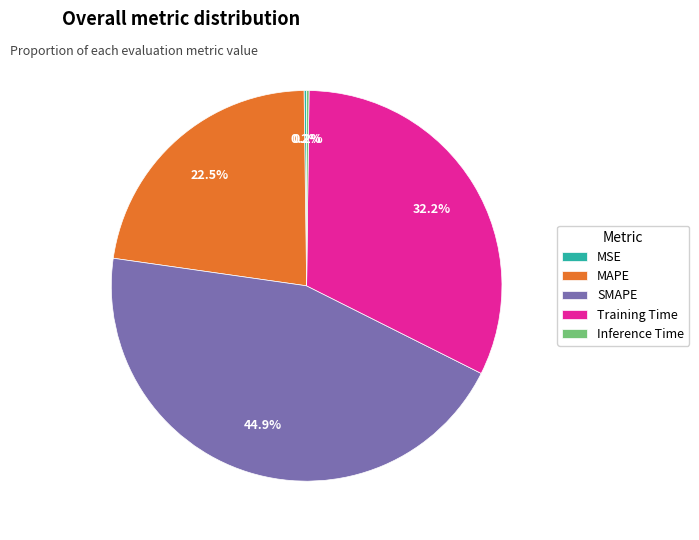

Which has a higher value, MAPE or SMAPE?

SMAPE